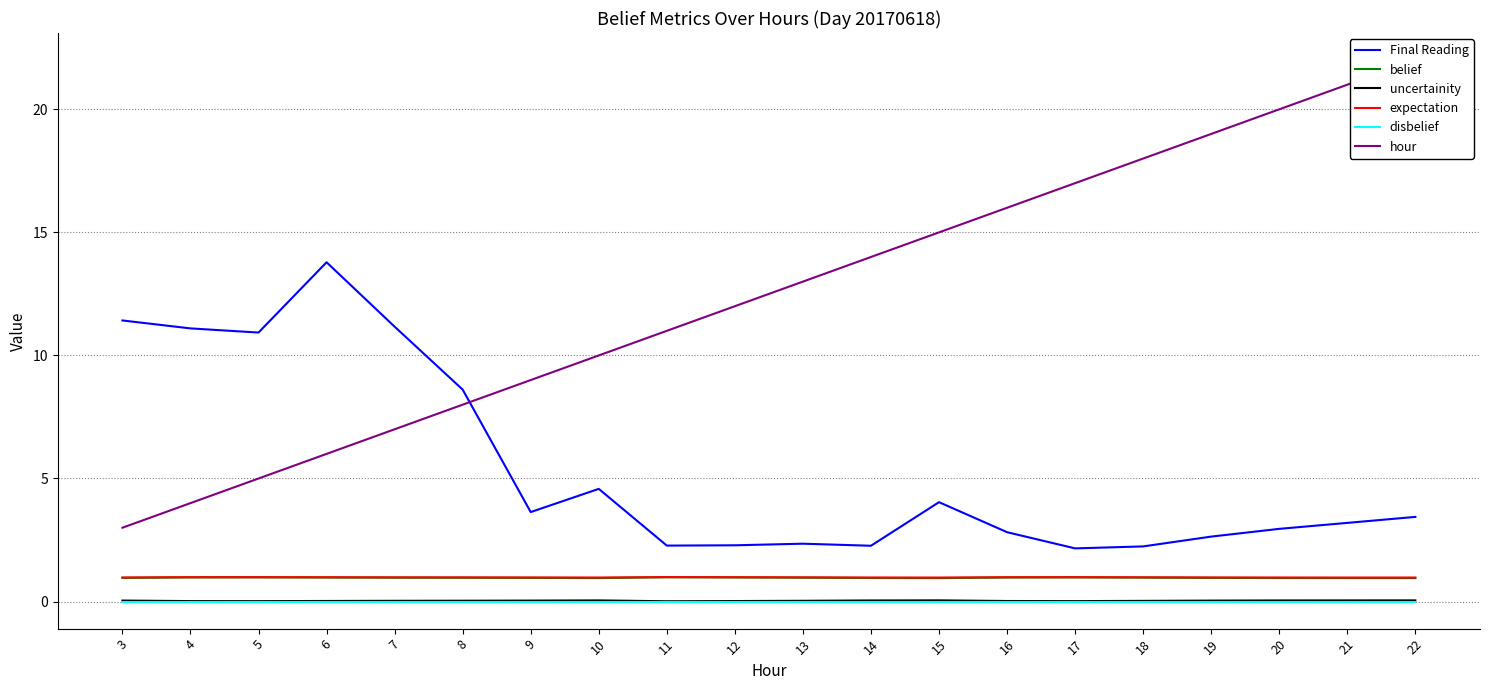

At how many categories does at least one series exceed 13?

10